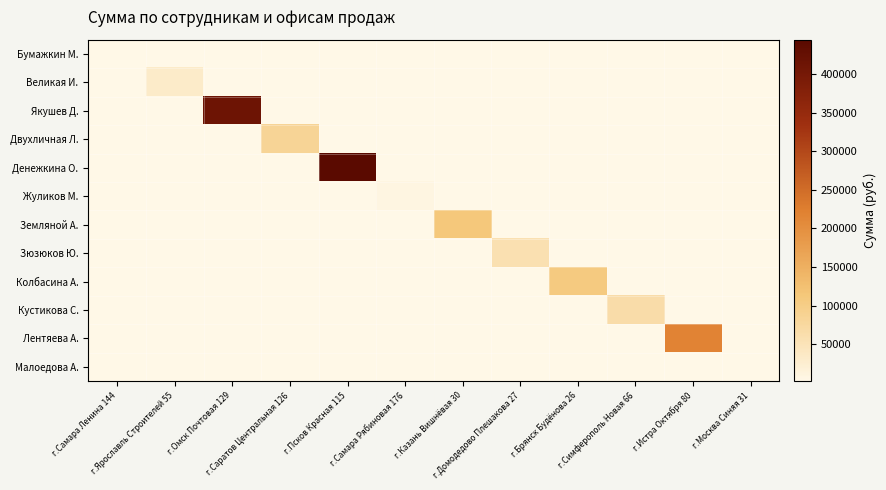

Rank the series at г.Домодедово Плешакова 27 from lowest to highest value.

Бумажкин М., Великая И., Якушев Д., Двухличная Л., Денежкина О., Жуликов М., Земляной А., Колбасина А., Кустикова С., Лентяева А., Малоедова А., Зюзюков Ю.